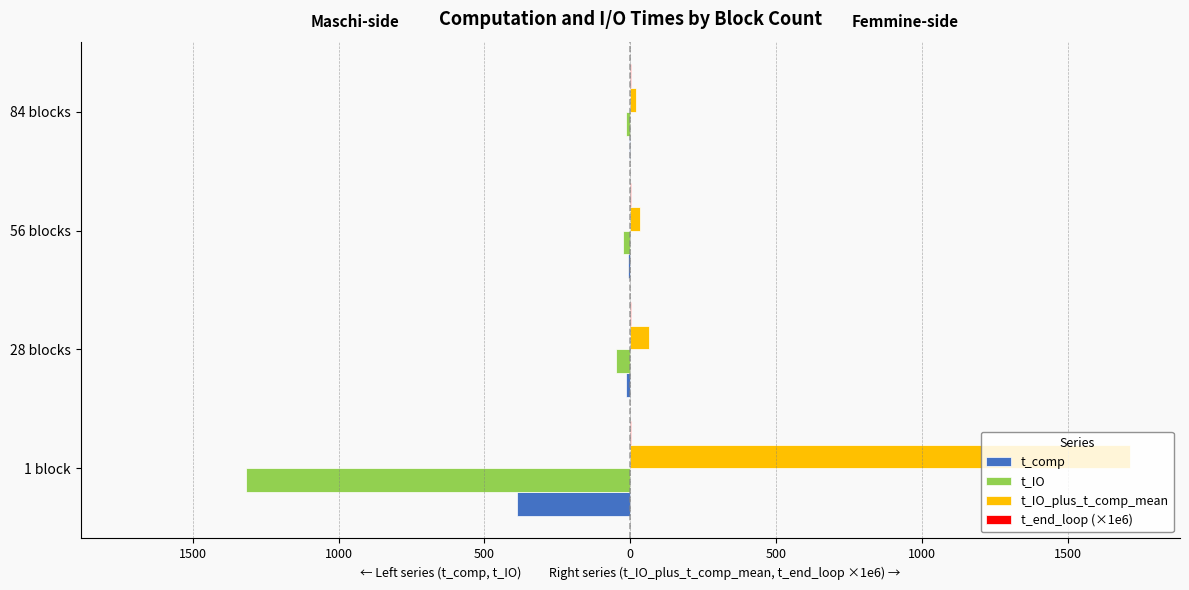

Which series has the largest range (max minus min)?

t_IO_plus_t_comp_mean